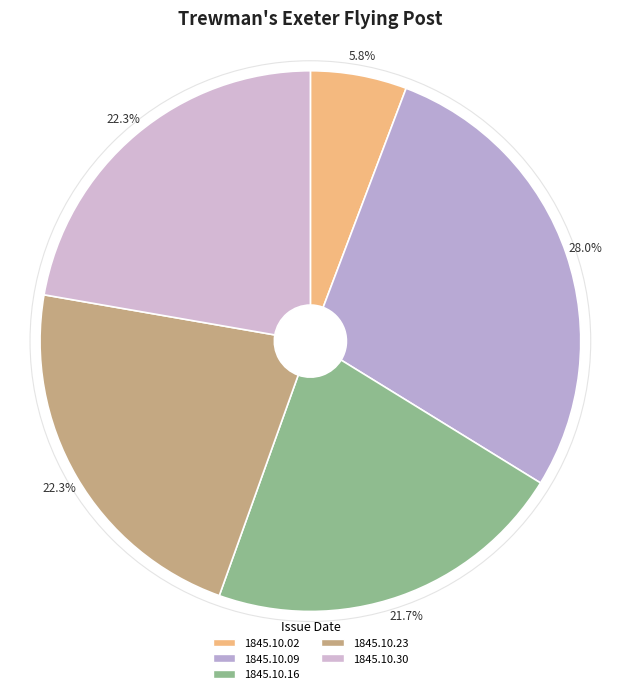

Is the sum of 1845.10.16 and 1845.10.09 greater than half?

No